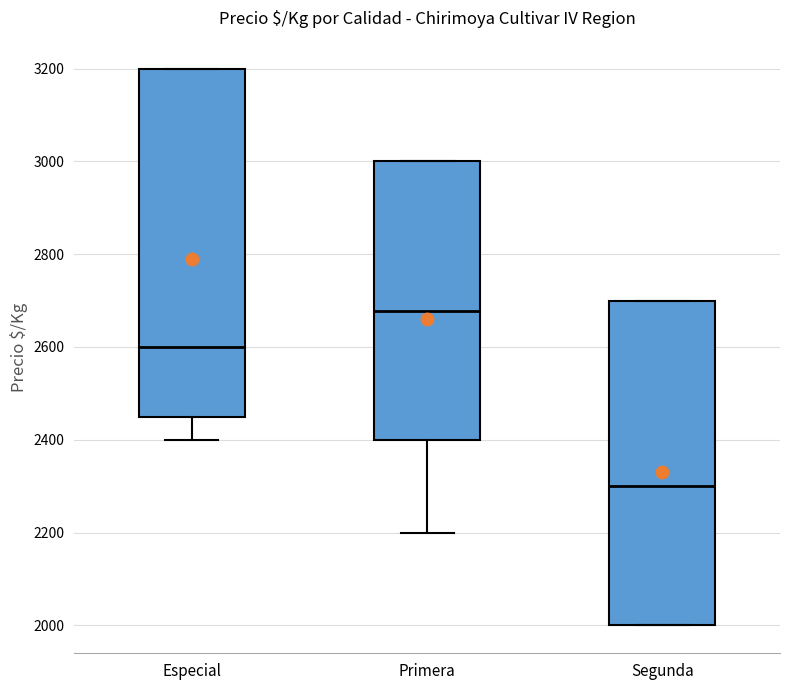

Reading left to right, transcribe this box plot: for each box, give where its median line is, the range the box spans, and where its two whiskers end, as read against the y-axis. The values are not printed on the chart, so give them approximately, as read against the axis.

Especial: median 2600, box 2460 to 3200, whiskers 2400 to 3200
Primera: median 2680, box 2400 to 3000, whiskers 2200 to 3000
Segunda: median 2300, box 2000 to 2700, whiskers 2000 to 2700